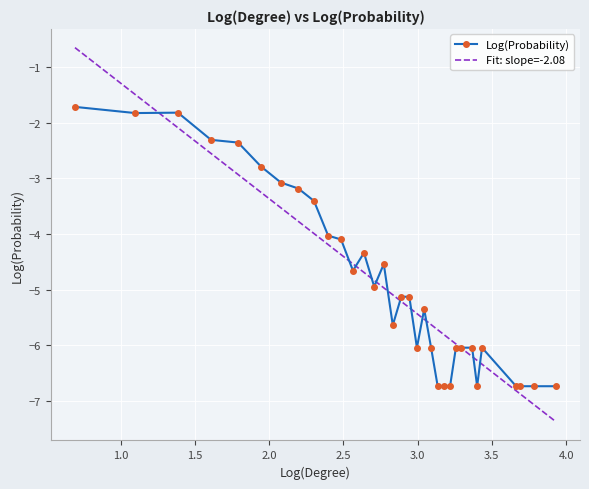

True or false: the data has more than 2 interior local peaks.

True